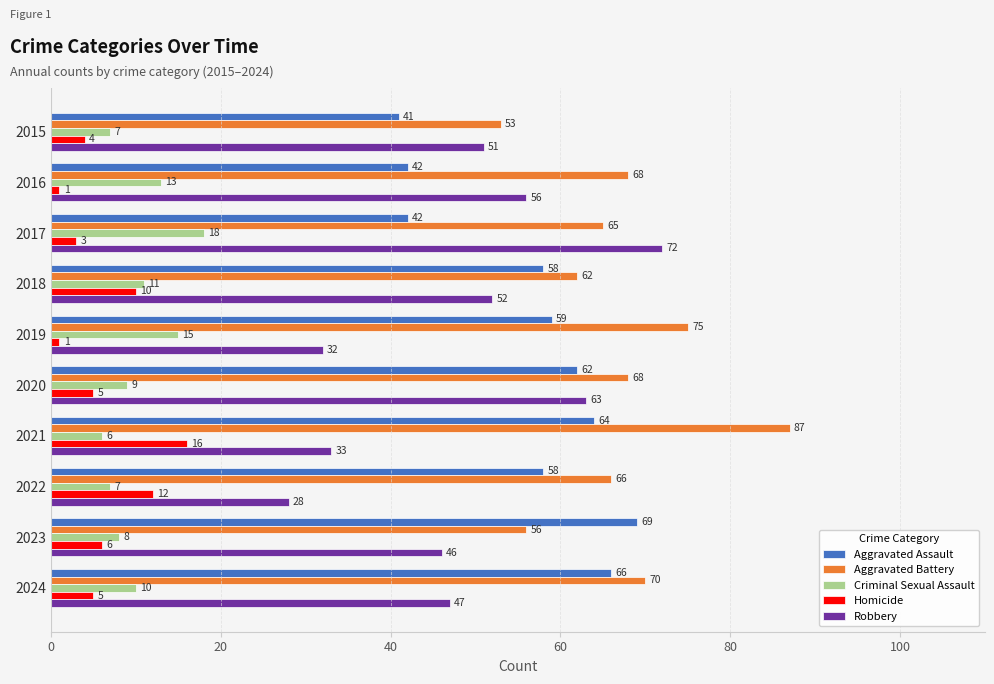

How many series are shown in this chart?

5